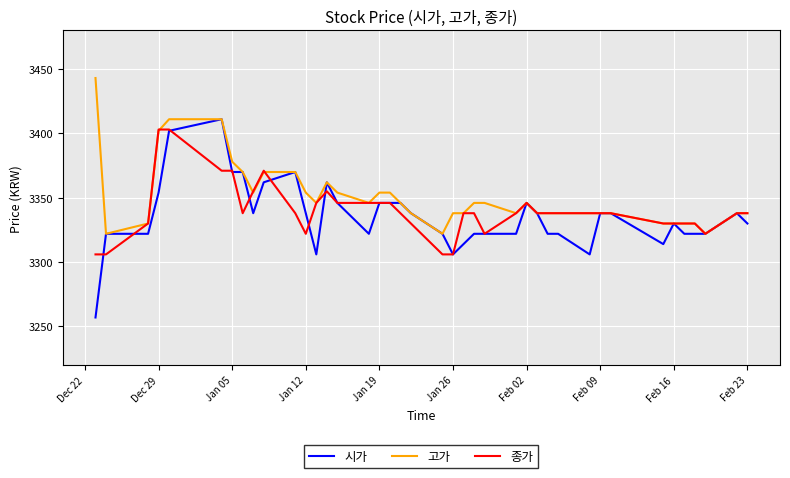

Reading right to left, transcribe all the data shown in this chart.

시가: 3330	3338	3322	3322	3322	3330	3314	3338	3338	3306	3322	3322	3338	3346	3322	3322	3322	3314	3306	3322	3338	3346	3346	3346	3322	3346	3362	3306	3338	3370	3362	3338	3370	3370	3411	3402	3354	3322	3322	3257
고가: 3338	3338	3322	3330	3330	3330	3330	3338	3338	3338	3338	3338	3338	3346	3338	3346	3346	3338	3338	3322	3338	3346	3354	3354	3346	3354	3362	3346	3354	3370	3370	3354	3370	3378	3411	3411	3402	3330	3322	3443
종가: 3338	3338	3322	3330	3330	3330	3330	3338	3338	3338	3338	3338	3338	3346	3338	3322	3338	3338	3306	3306	3330	3338	3346	3346	3346	3346	3355	3346	3322	3338	3371	3355	3338	3371	3371	3403	3403	3330	3306	3306